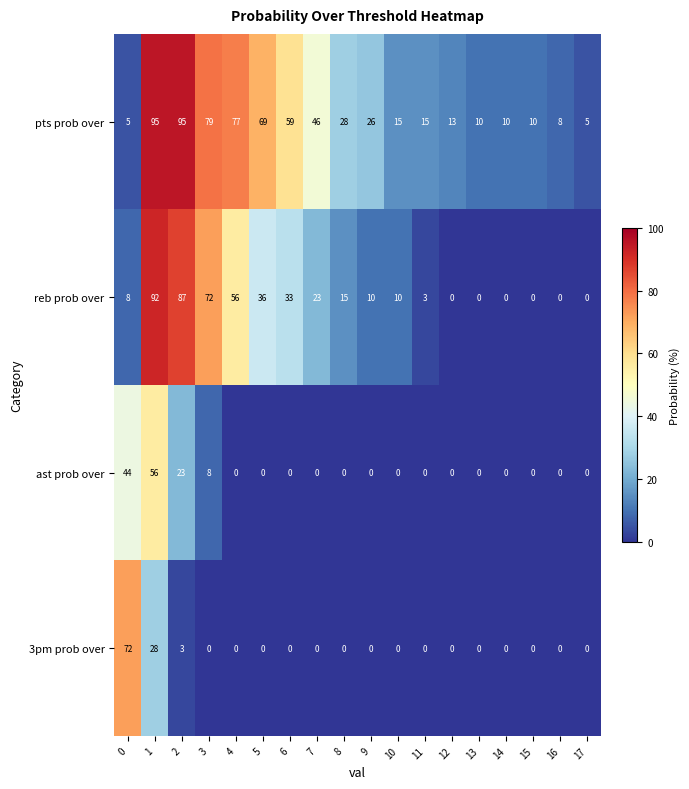

How many values in the pts prob over series are below 26?

9